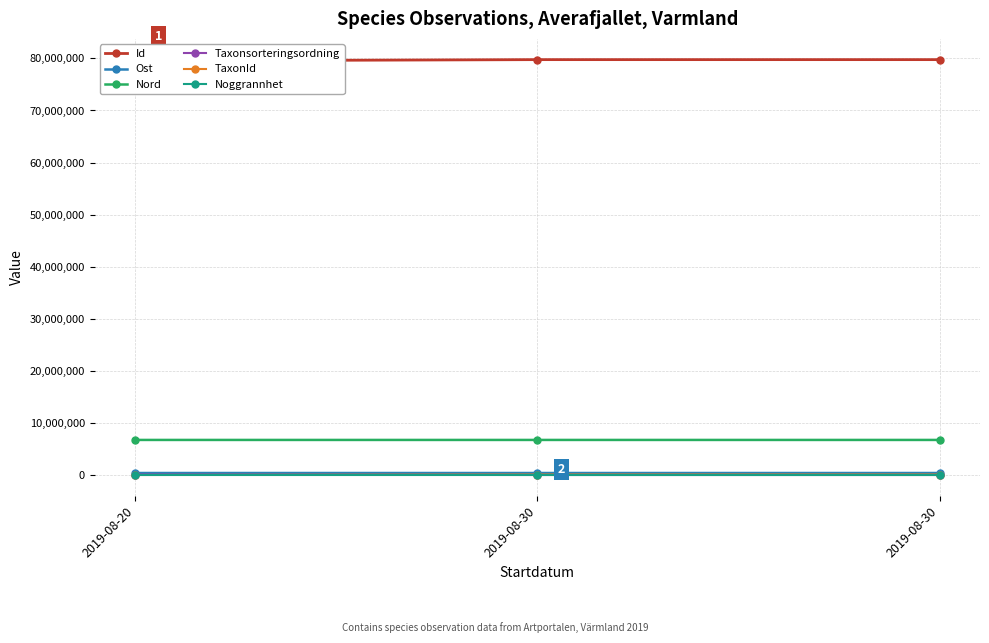

Which label corresponds to the largest value in the chart?

2019-08-30